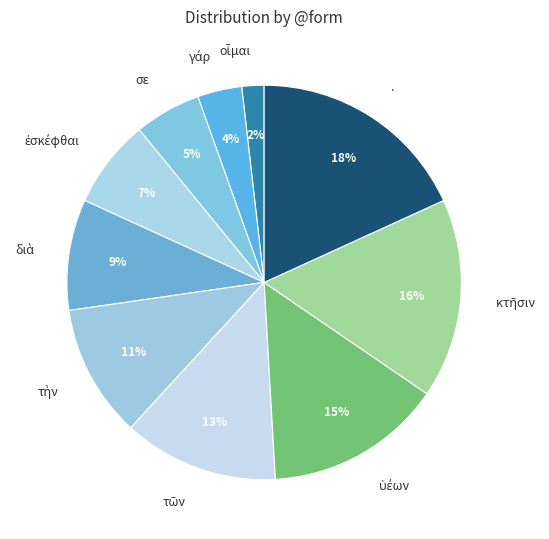

What percentage is the . slice, to the nearest percent?

18%